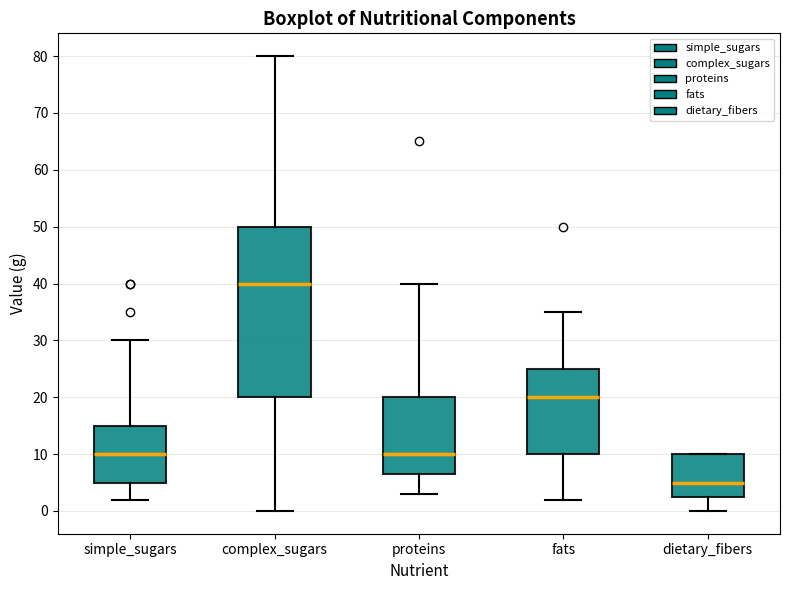

Which box is the tallest, from its lower edge to its upper edge?

complex_sugars